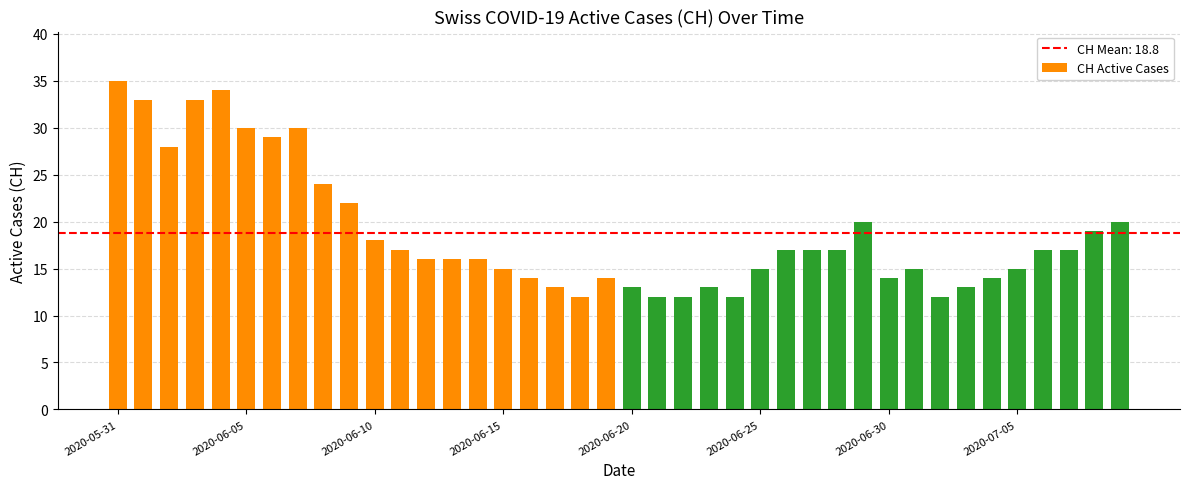

What is the greatest value displayed?

35